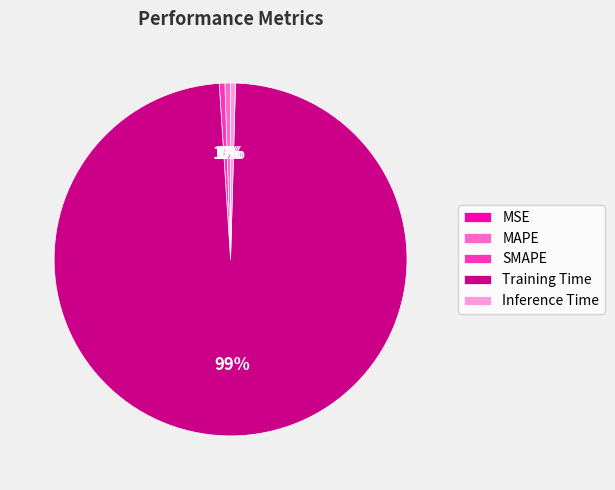

To the nearest percent, what is the average slice percentage?

20%